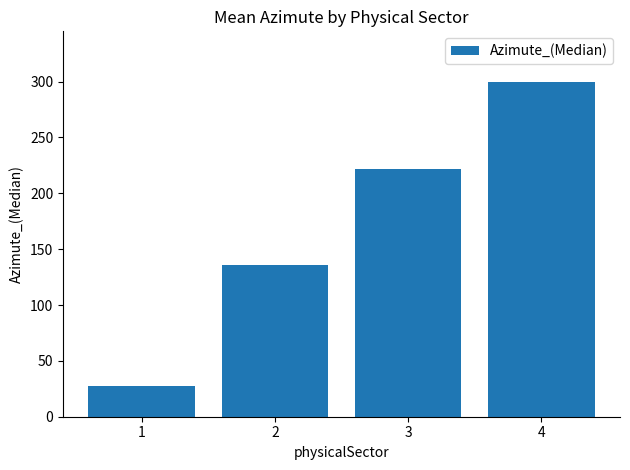

What is the ratio of the value at 3 to the value at 2?

1.6